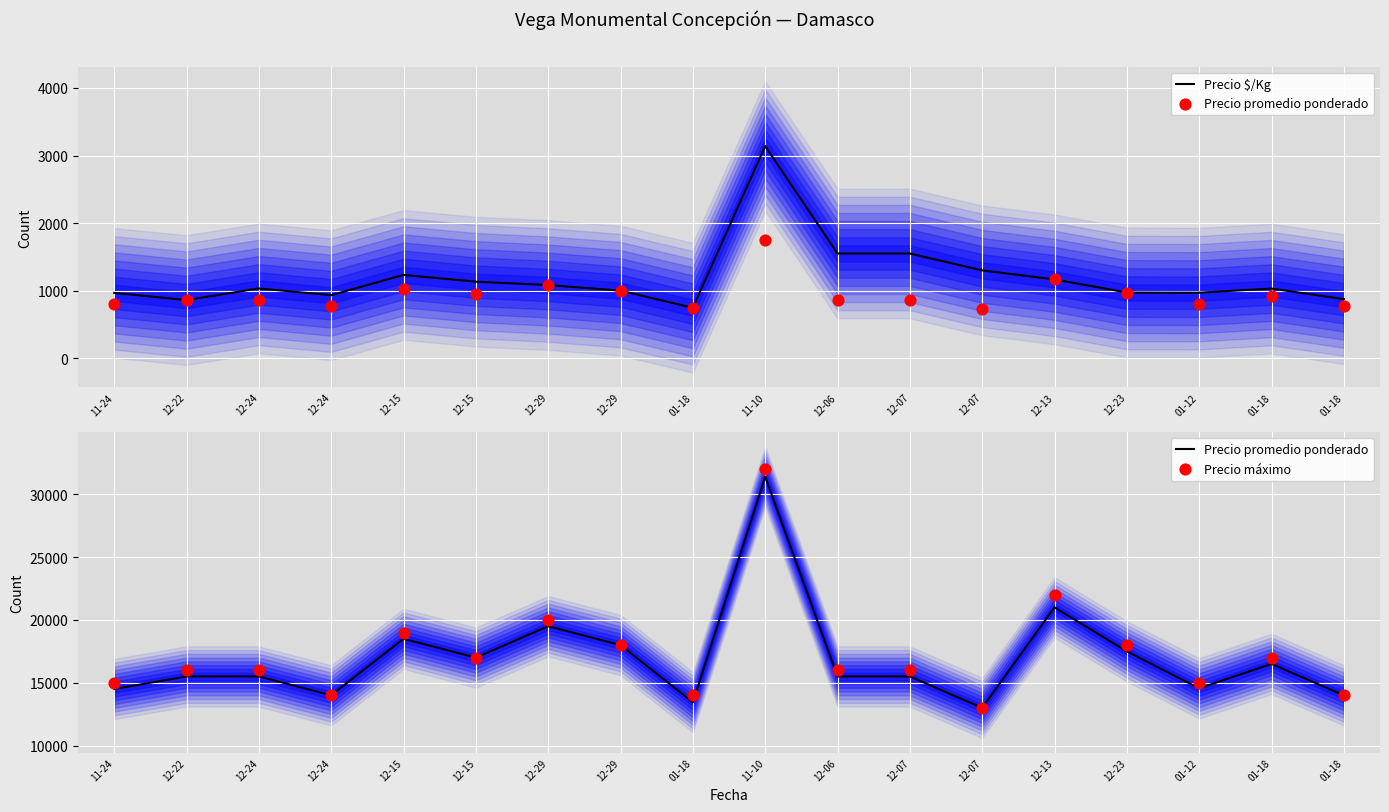

What are all the series names shown in the legend?

Precio $/Kg, Precio promedio ponderado, Precio máximo